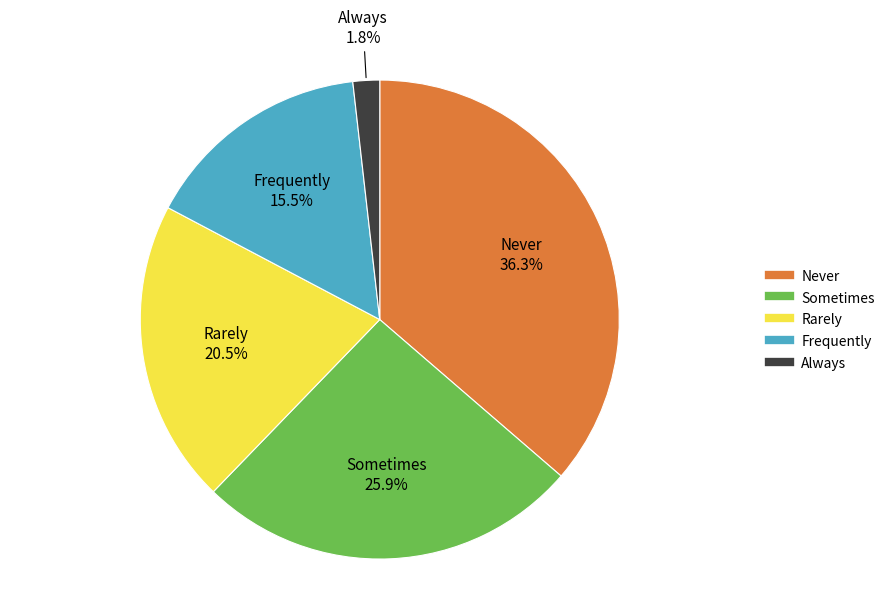

How many slices are in this pie chart?

5